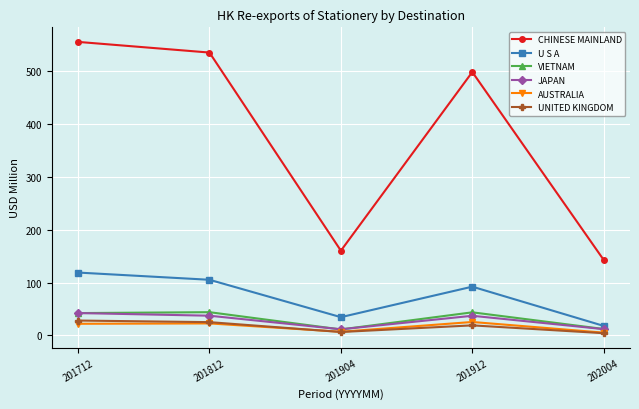

The value of JAPAN at 201812 is 37.3. True or false?

True